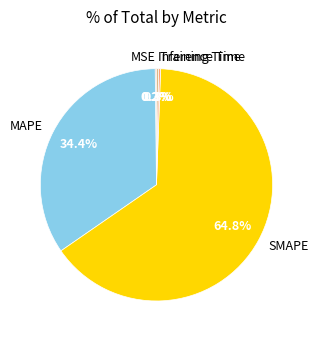

Is there any slice that represents more than half of the pie?

Yes